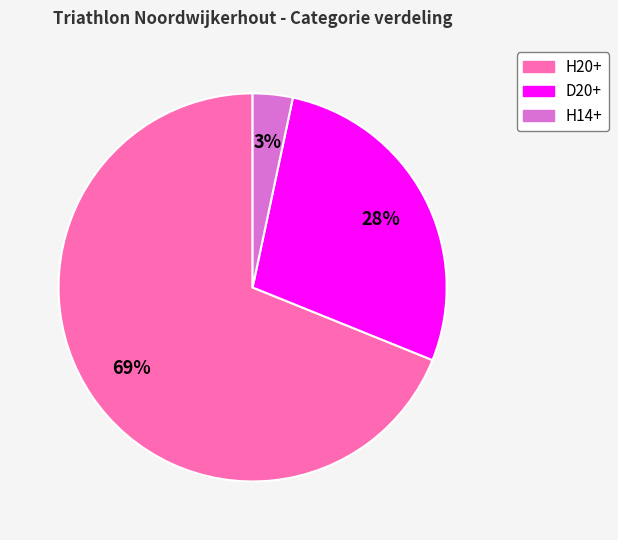

To the nearest percent, what is the average slice percentage?

33%